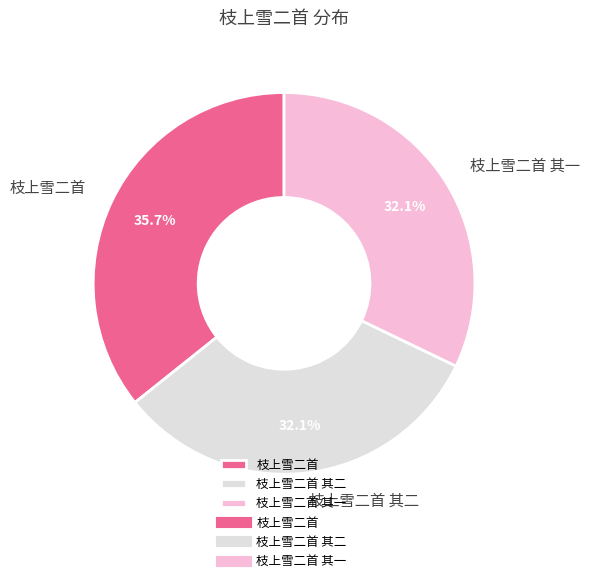

To the nearest percent, what is the difference between the largest and smallest slice percentages?

4%